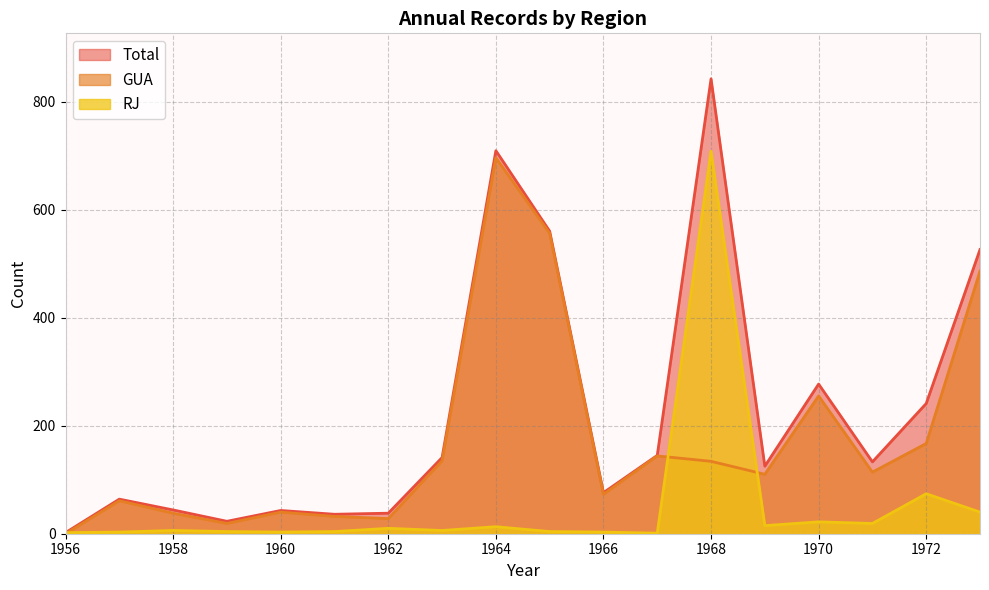

At which label does RJ reach its peak?

1968